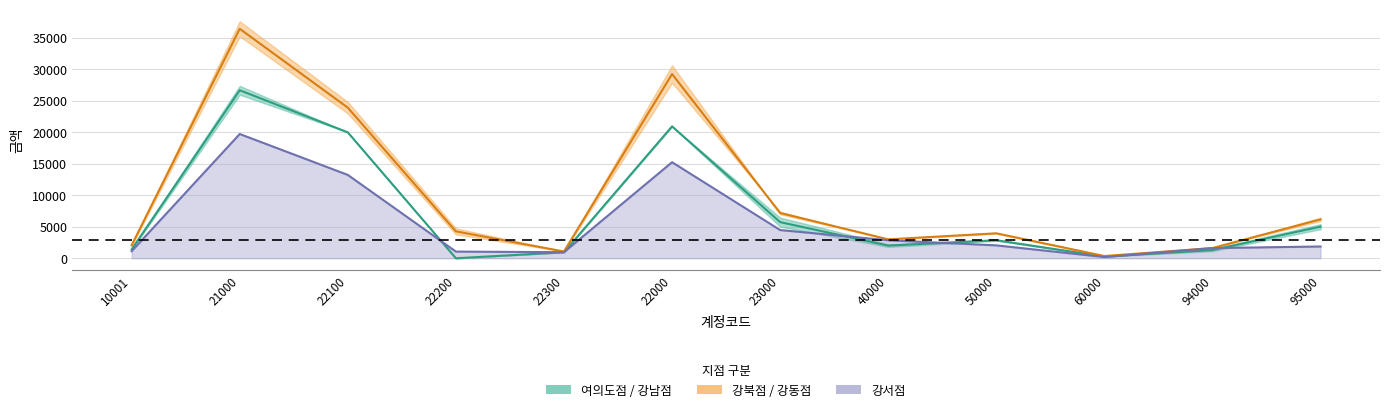

At which label does 여의도점 reach its peak?

21000